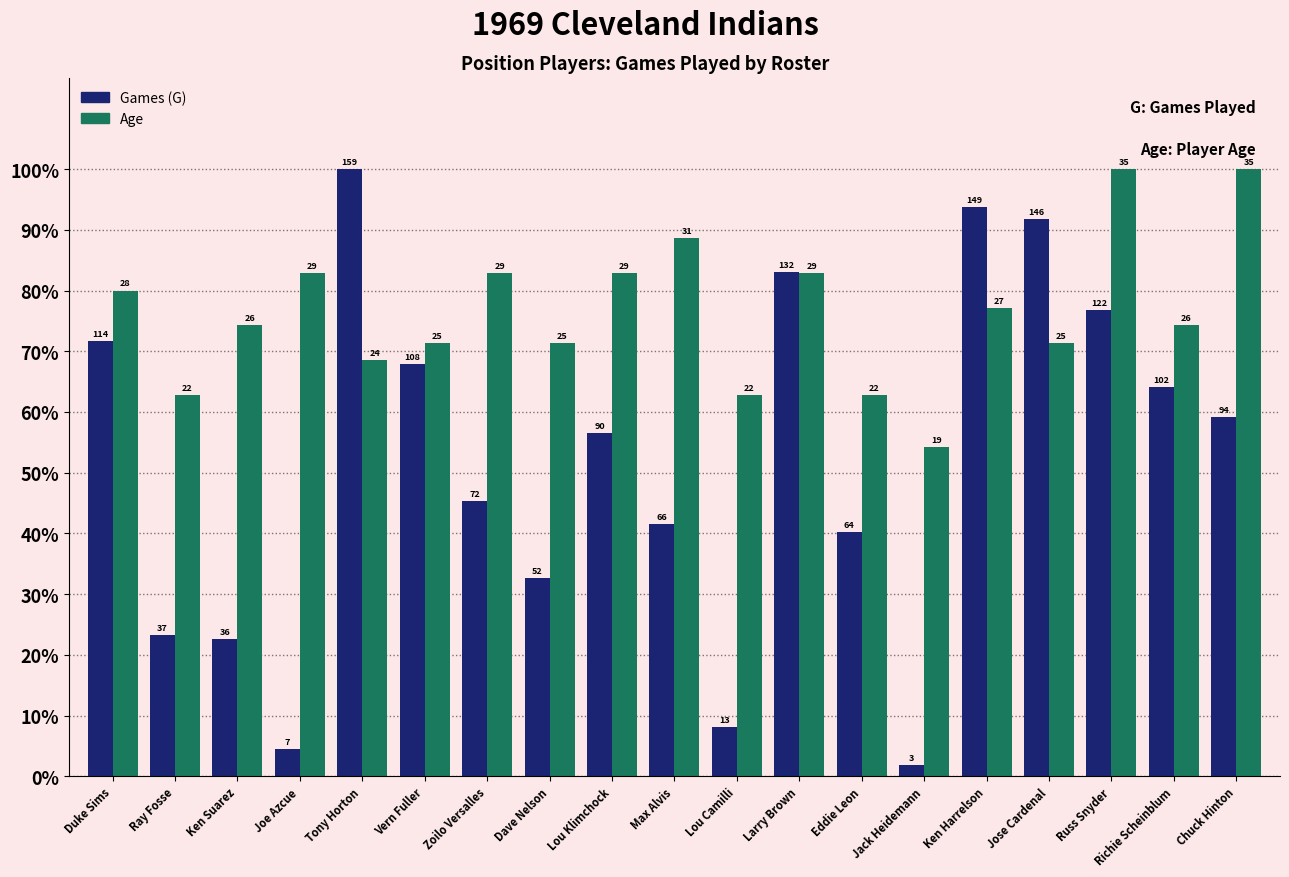

Are the bars grouped side by side (vs. stacked)?

Yes